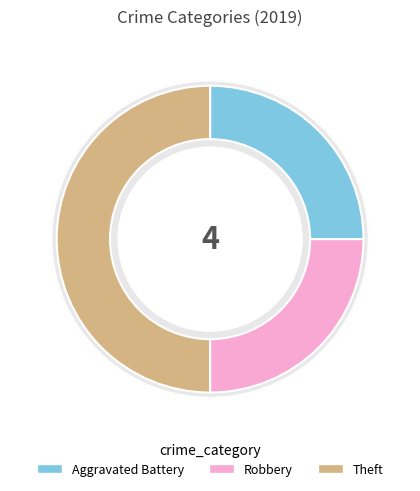

Is there any slice that represents more than half of the pie?

No